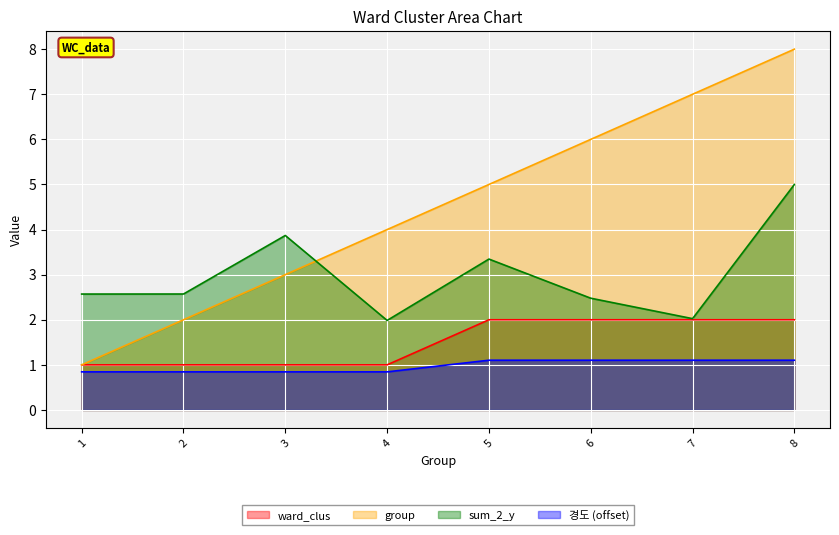

What is the value of the 경도 point at the 6th from the left?

1.1